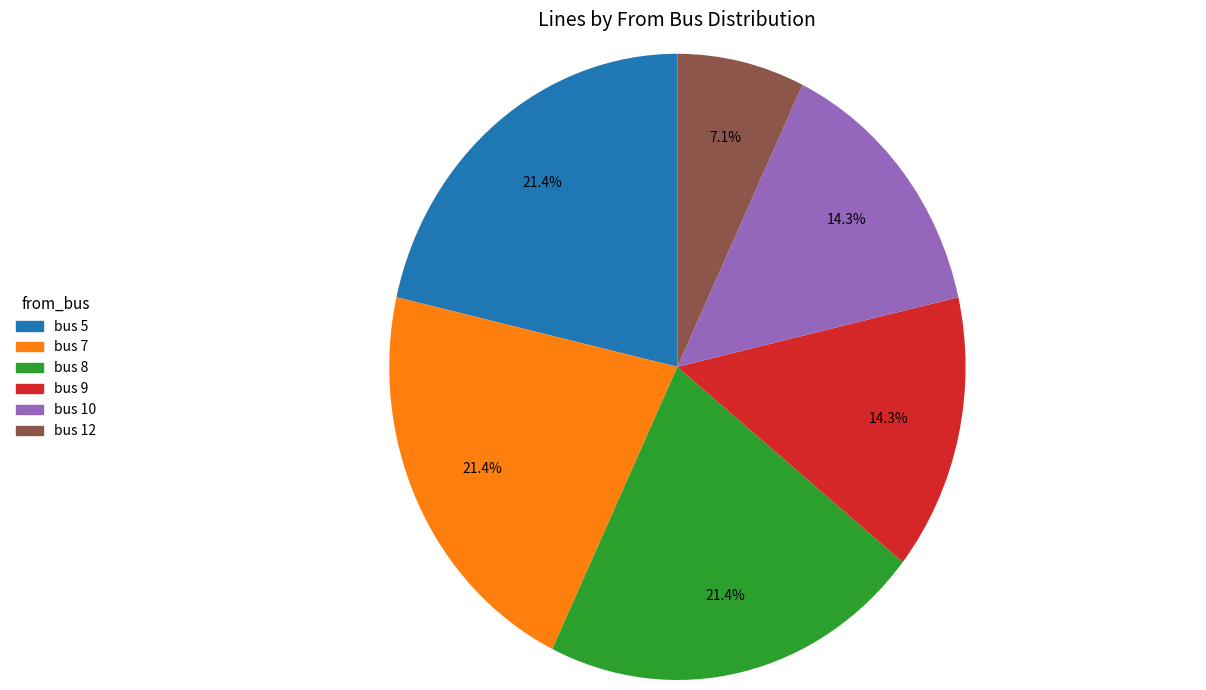

How many segments does this pie chart have?

6